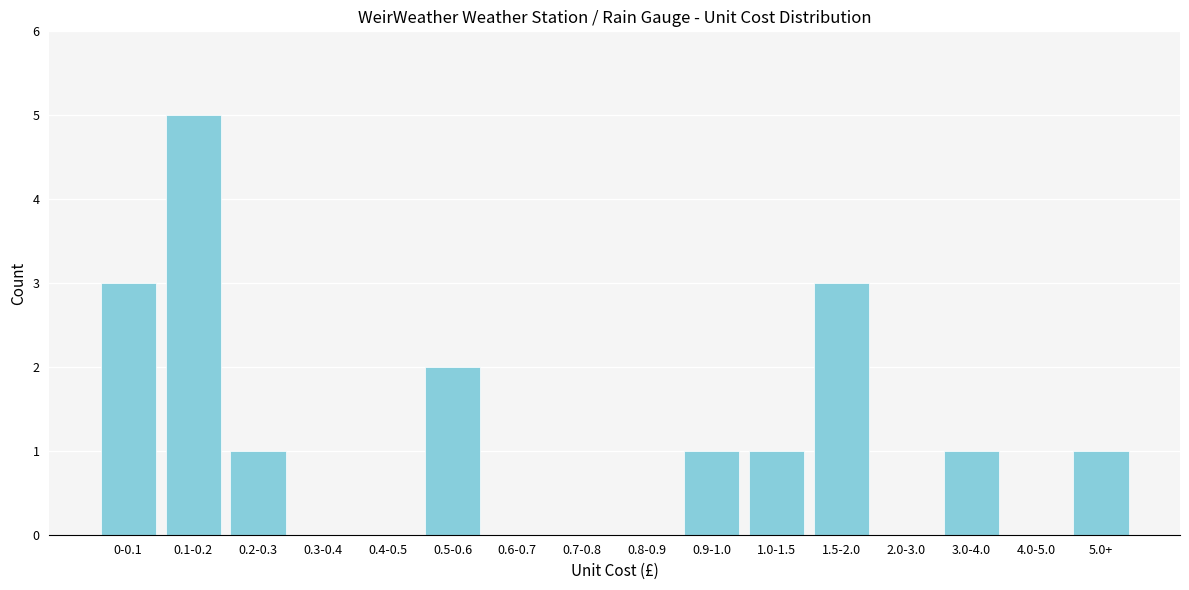

Reading left to right, what are all the values shown in this chart?

0-0.1=3	0.1-0.2=5	0.2-0.3=1	0.3-0.4=0	0.4-0.5=0	0.5-0.6=2	0.6-0.7=0	0.7-0.8=0	0.8-0.9=0	0.9-1.0=1	1.0-1.5=1	1.5-2.0=3	2.0-3.0=0	3.0-4.0=1	4.0-5.0=0	5.0+=1